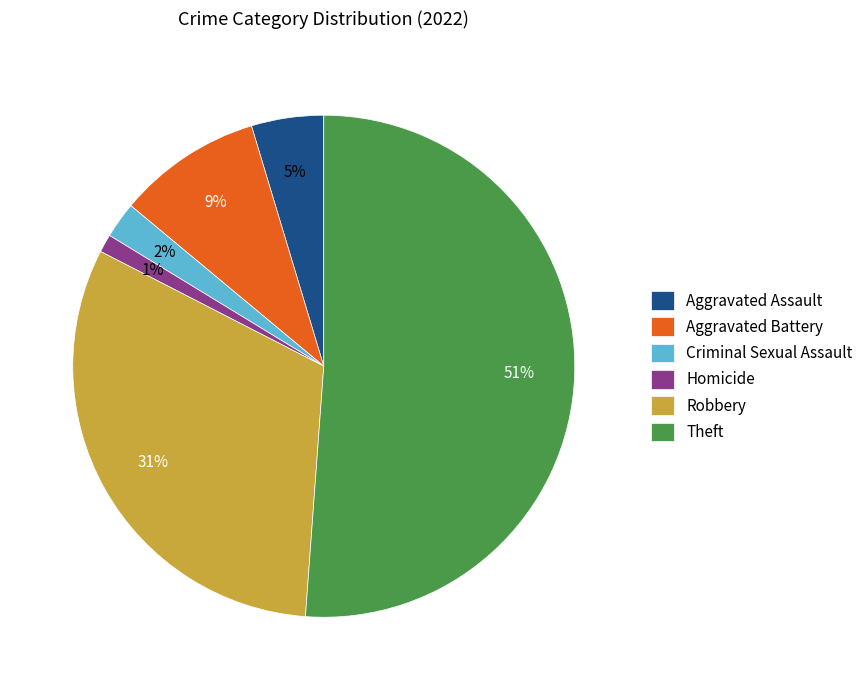

Is the sum of Theft and Robbery greater than half?

Yes